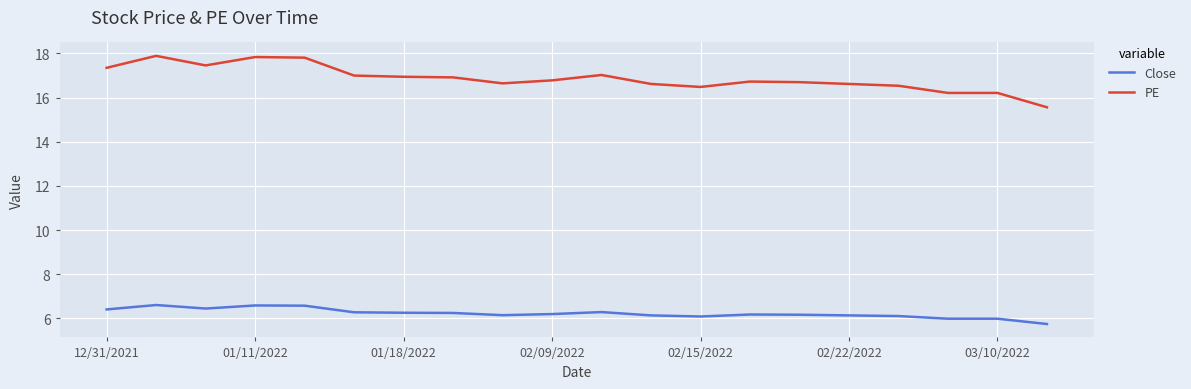

List the series in order of their peak value, lowest first.

Close, PE